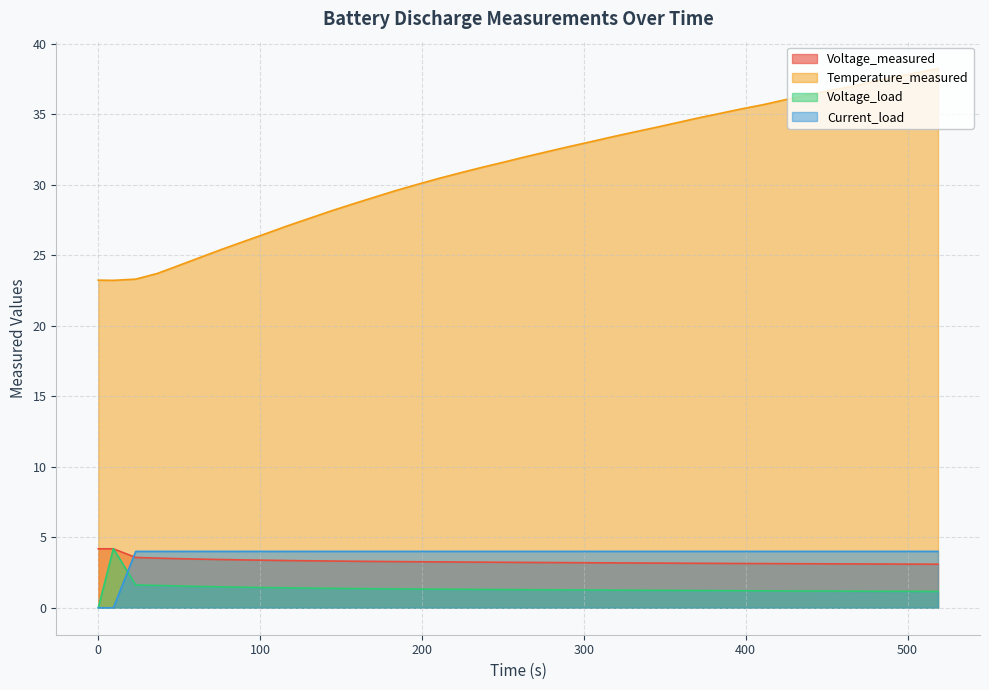

Which series has the widest spread of values?

Temperature_measured